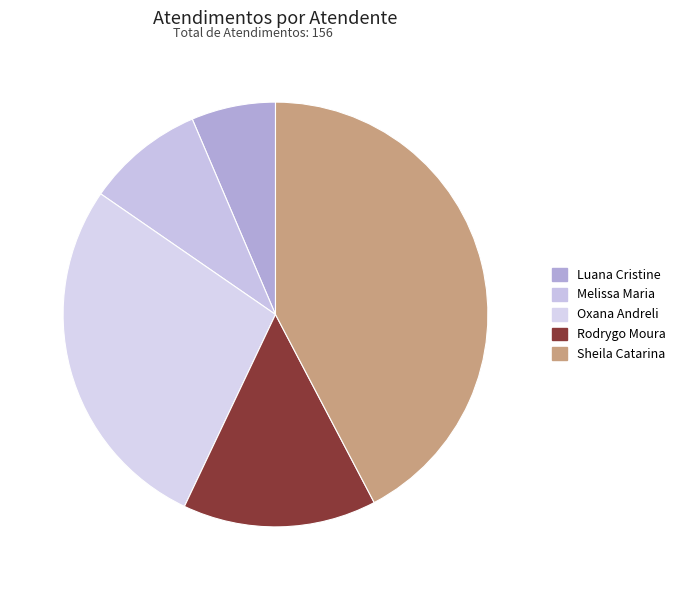

Count the number of slices in the pie.

5